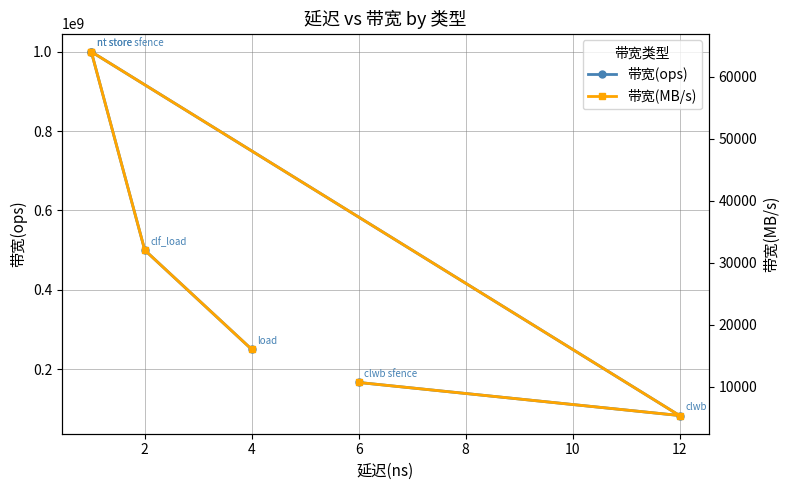

What is the highest value of the 带宽(ops) series?

1000000000